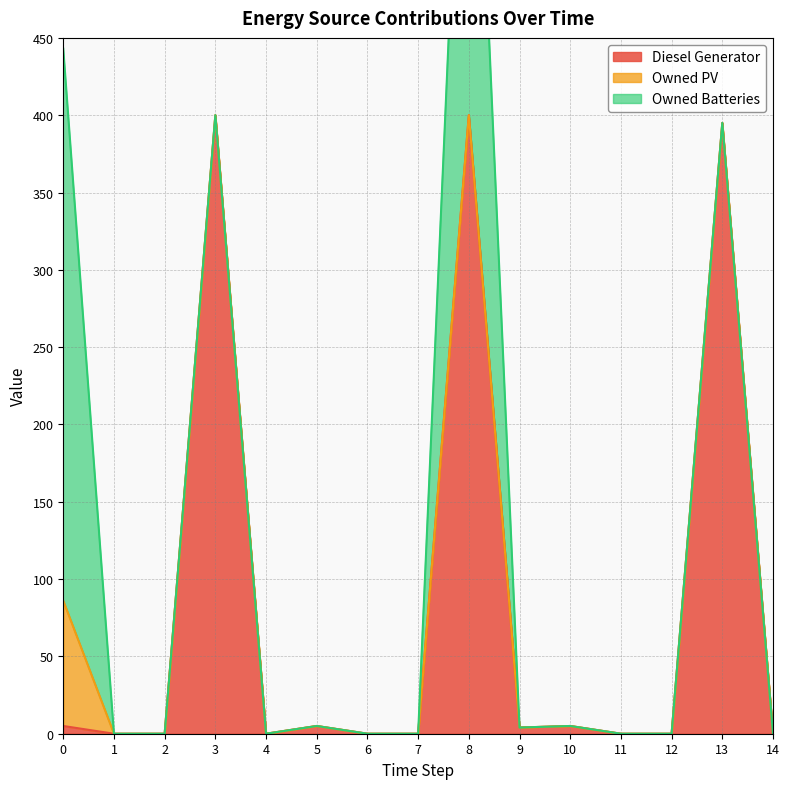

Reading left to right, what are all the values shown in this chart?

Diesel Generator: 5	0	0	400	0	5	0	0	400	4	5	0	0	395	0
Owned PV: 81	0	0	0	0	0	0	0	0	0	0	0	0	0	0
Owned Batteries: 357	0	0	0	0	0	0	0	347	0	0	0	0	0	0